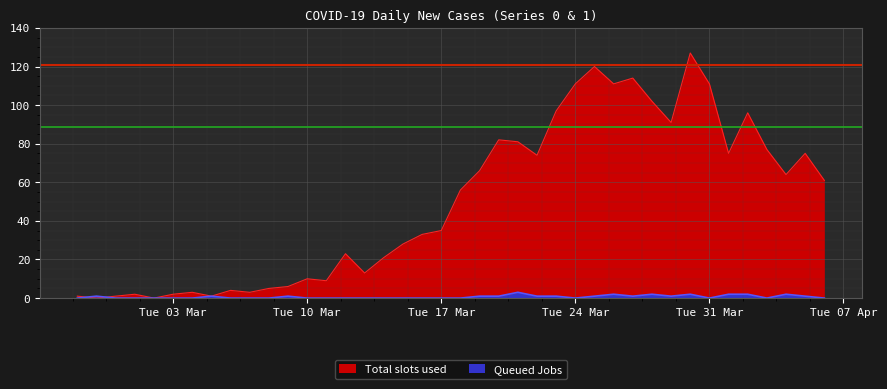

Is the value of Total slots used at 2020-03-06 greater than the value of Queued Jobs at 2020-03-08?

Yes